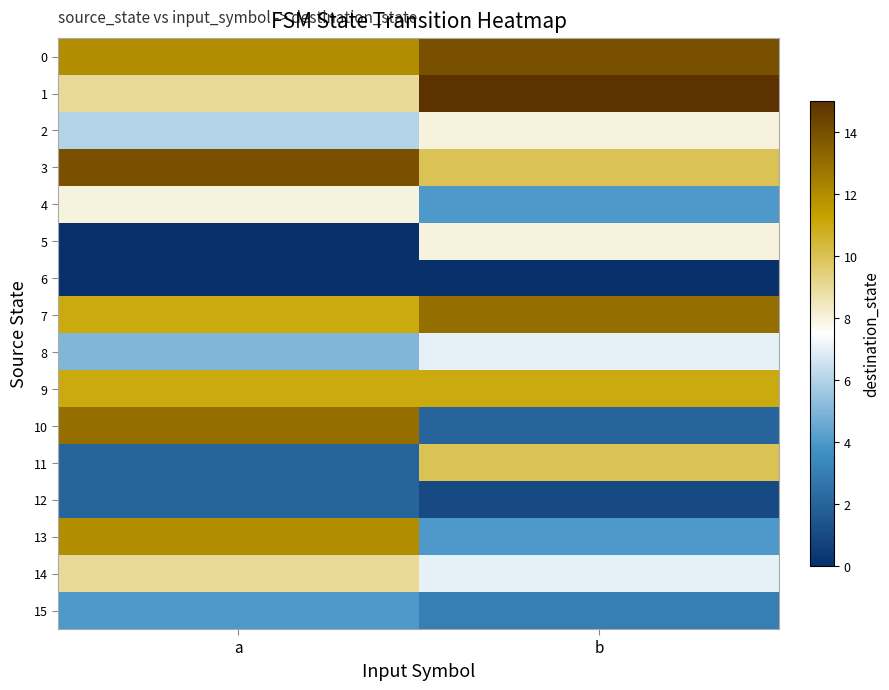

Reading left to right, extract all data points from this chart.

0: a=12	b=14
1: a=9	b=15
2: a=6	b=8
3: a=14	b=10
4: a=8	b=4
5: a=0	b=8
6: a=0	b=0
7: a=11	b=13
8: a=5	b=7
9: a=11	b=11
10: a=13	b=2
11: a=2	b=10
12: a=2	b=1
13: a=12	b=4
14: a=9	b=7
15: a=4	b=3